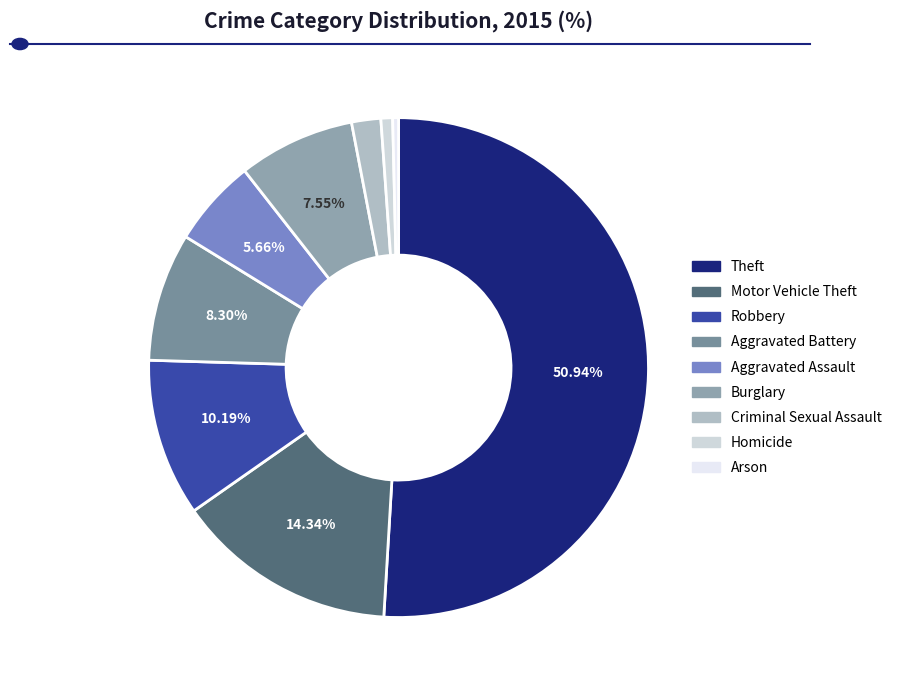

True or false: Burglary accounts for 21% of the total.

False